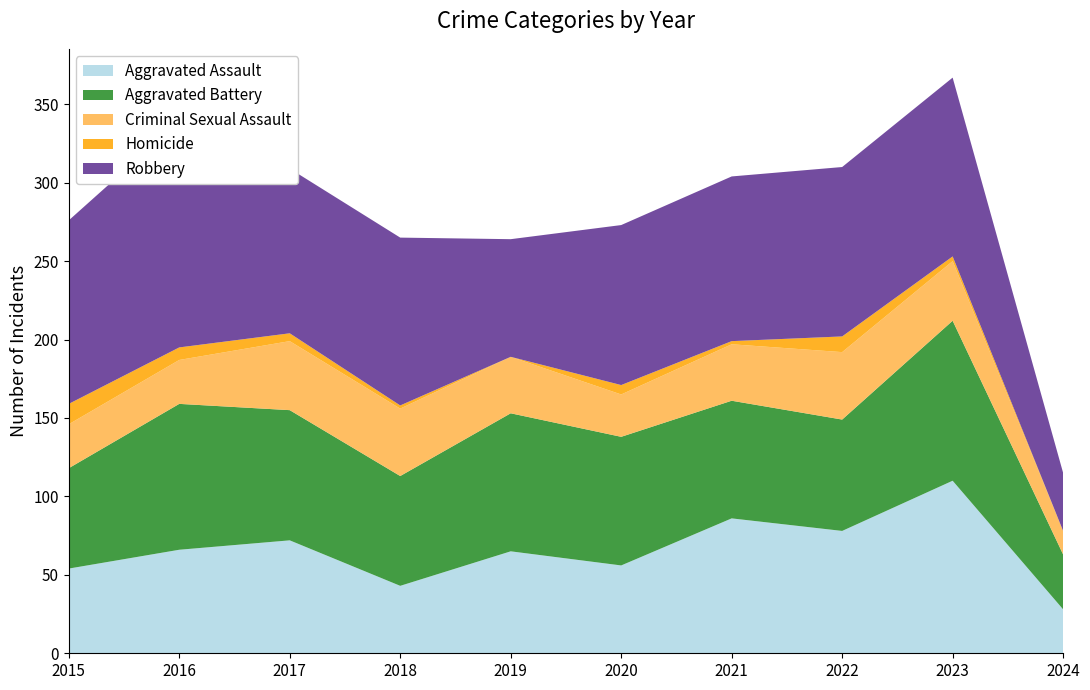

Reading left to right, extract all data points from this chart.

Aggravated Assault: 54	66	72	43	65	56	86	78	110	28
Aggravated Battery: 64	93	83	70	88	82	75	71	102	35
Criminal Sexual Assault: 28	28	44	43	36	27	36	43	38	15
Homicide: 13	8	5	2	0	6	2	10	3	0
Robbery: 117	144	105	107	75	102	105	108	114	37